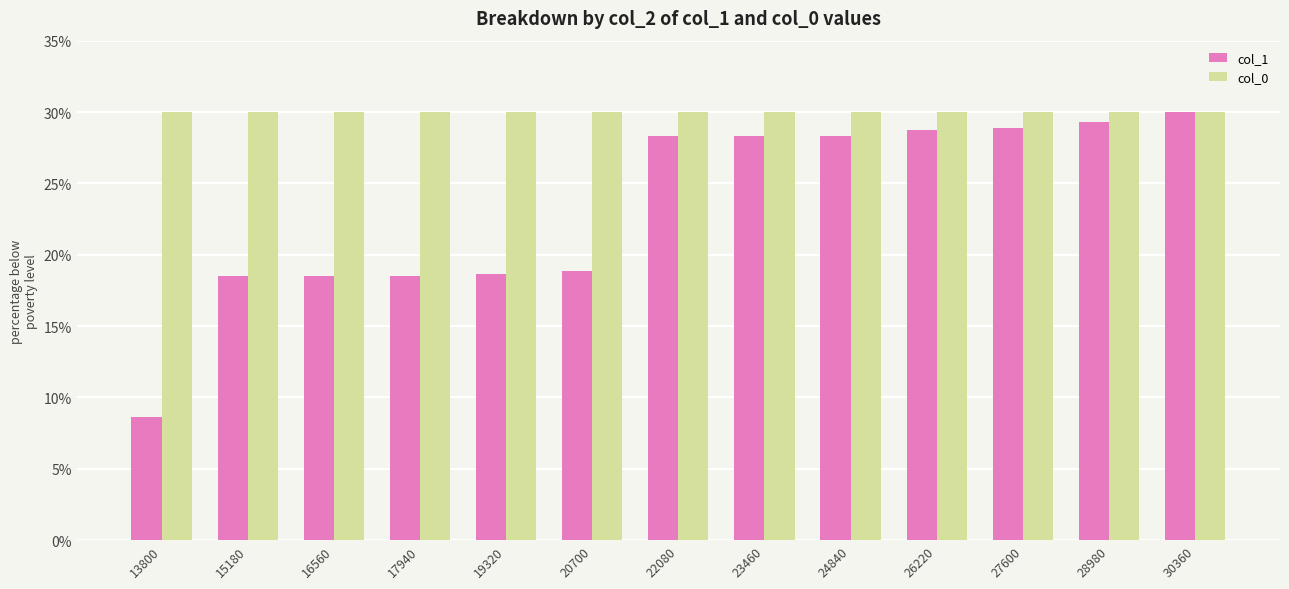

The value of col_0 at 24840 is 48.2. True or false?

False